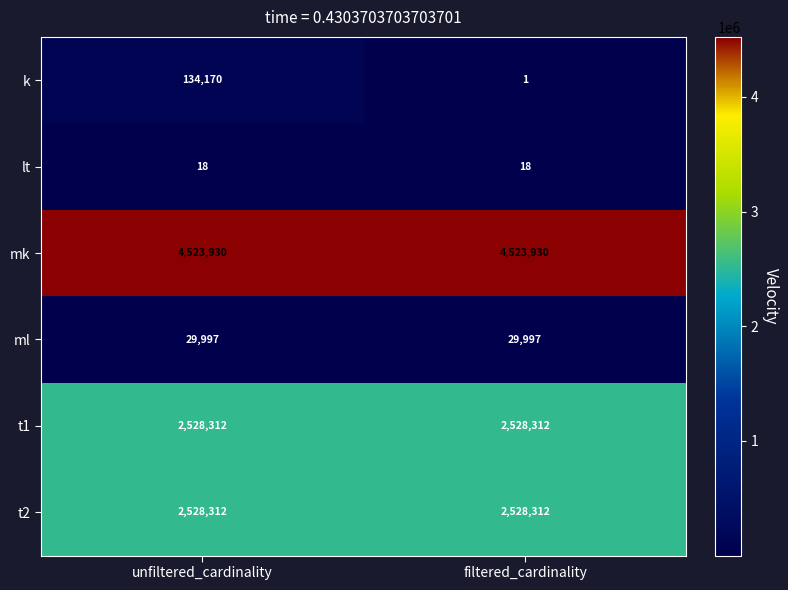

The value of ml at unfiltered_cardinality is 43612. True or false?

False